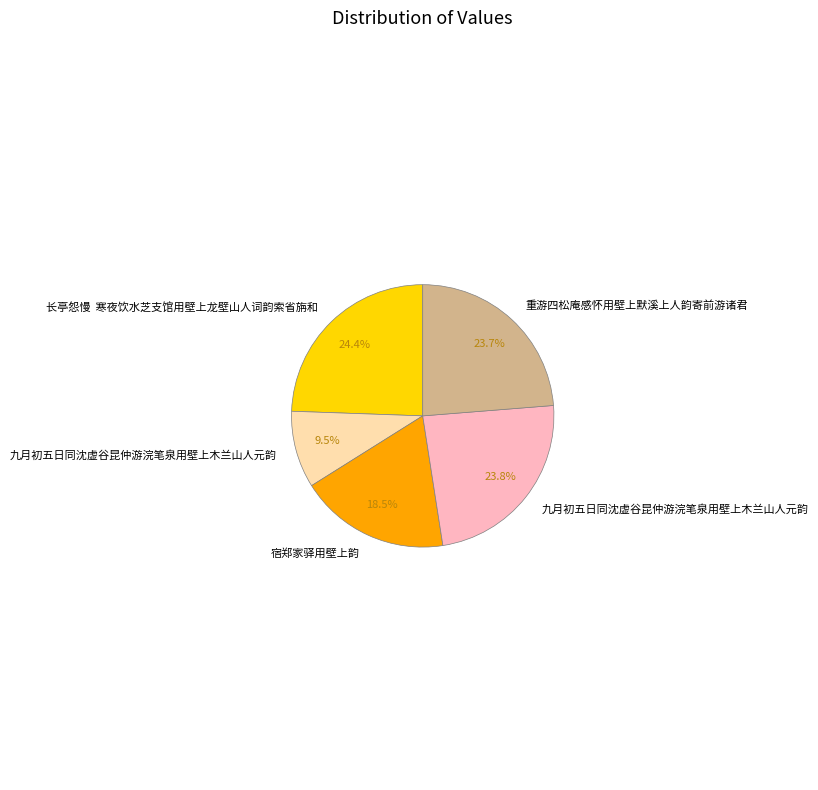

Is there any slice that represents more than half of the pie?

No